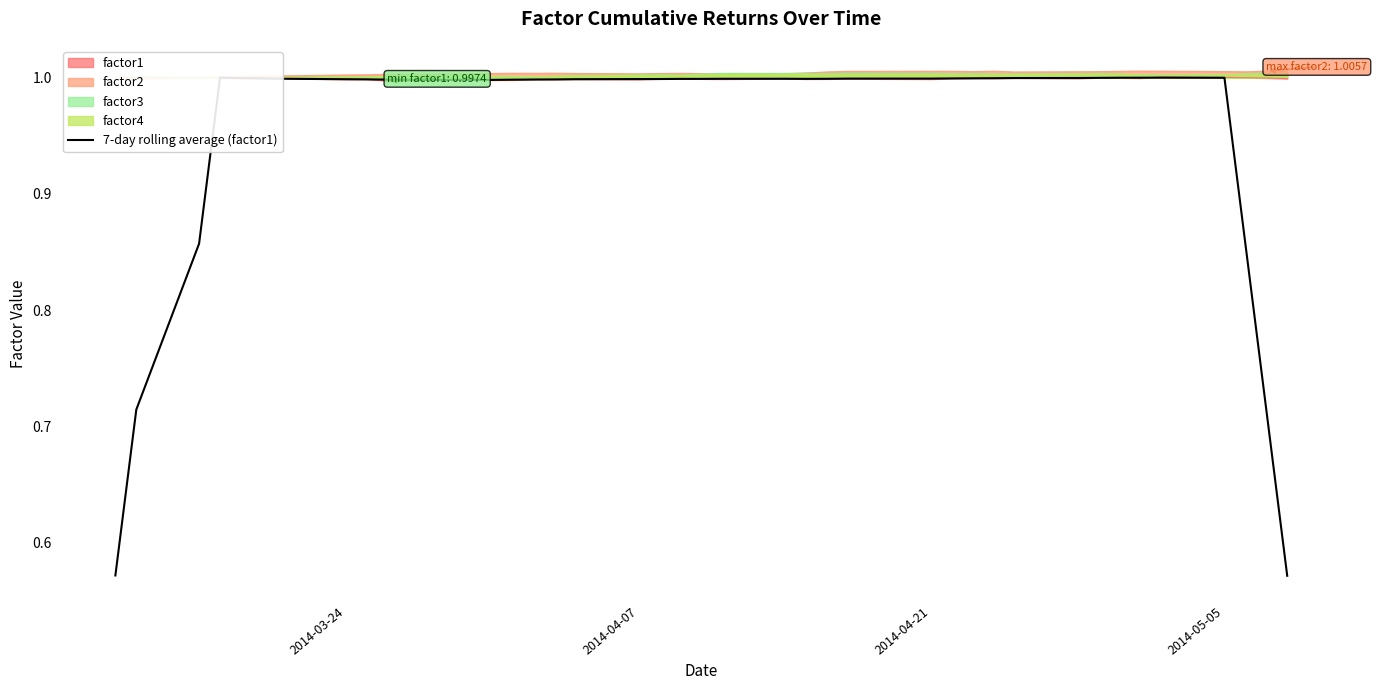

What is the maximum value for factor1?

1.0